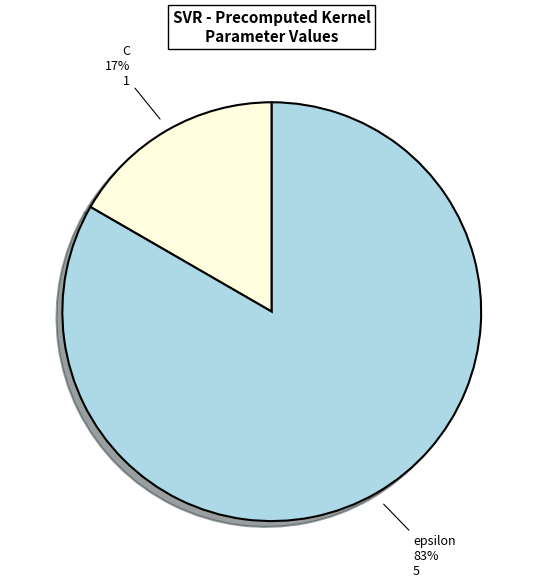

To the nearest percent, what is the average slice percentage?

50%